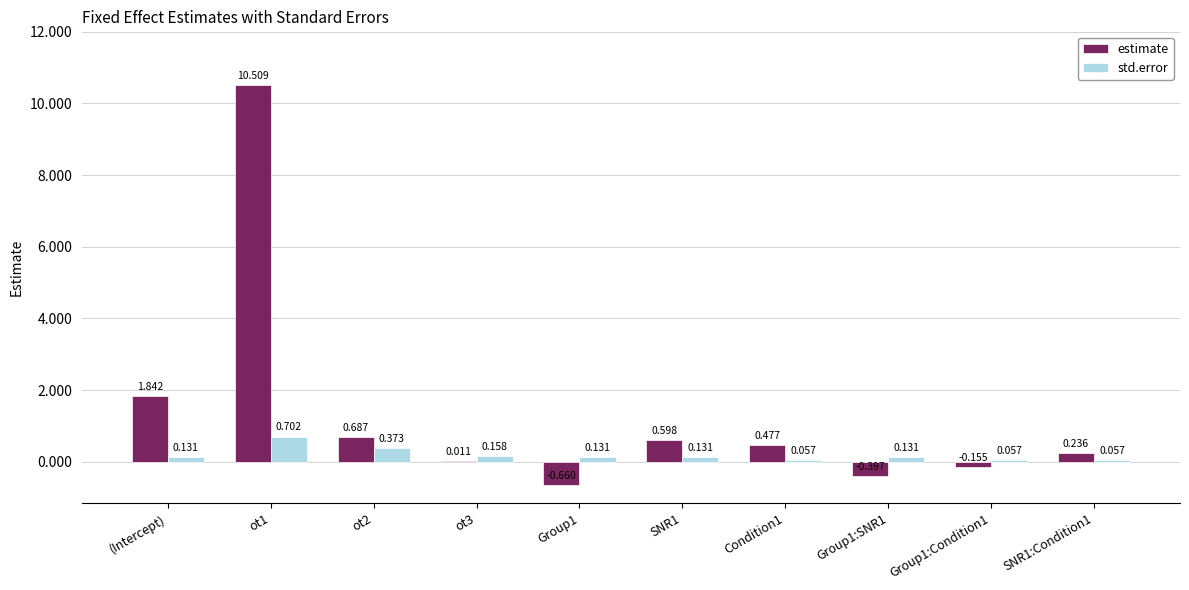

Where does the estimate series first go above 0?

(Intercept)